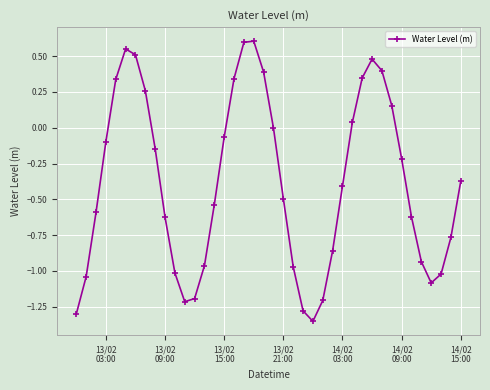

What is the difference between the maximum and minimum values?

2.0